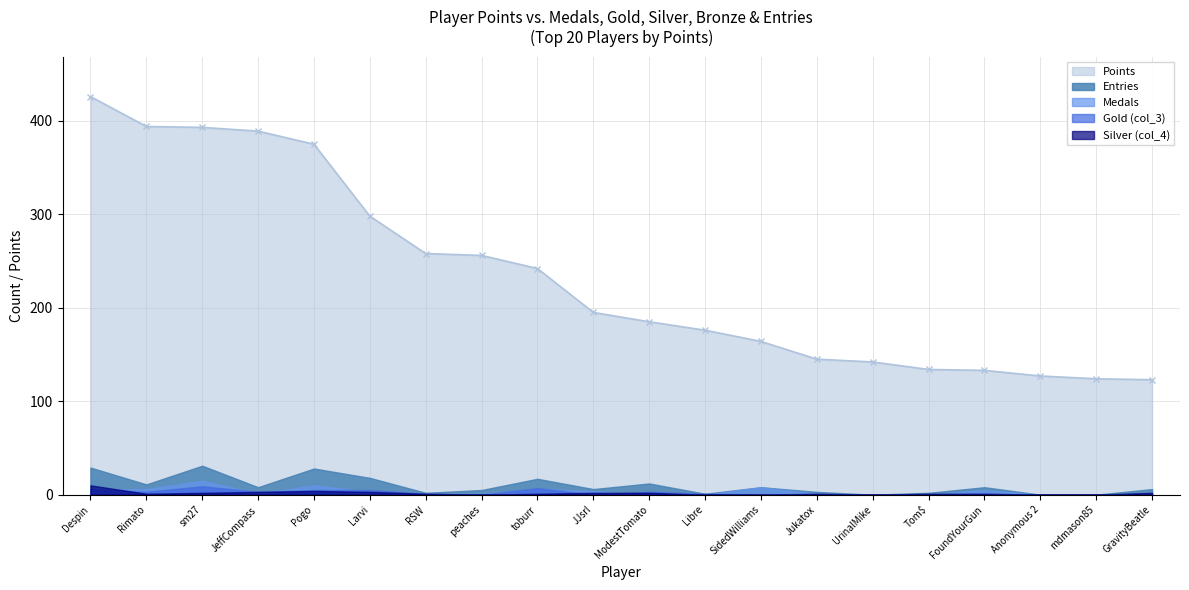

What is the label of the 5th point from the left?

Pogo